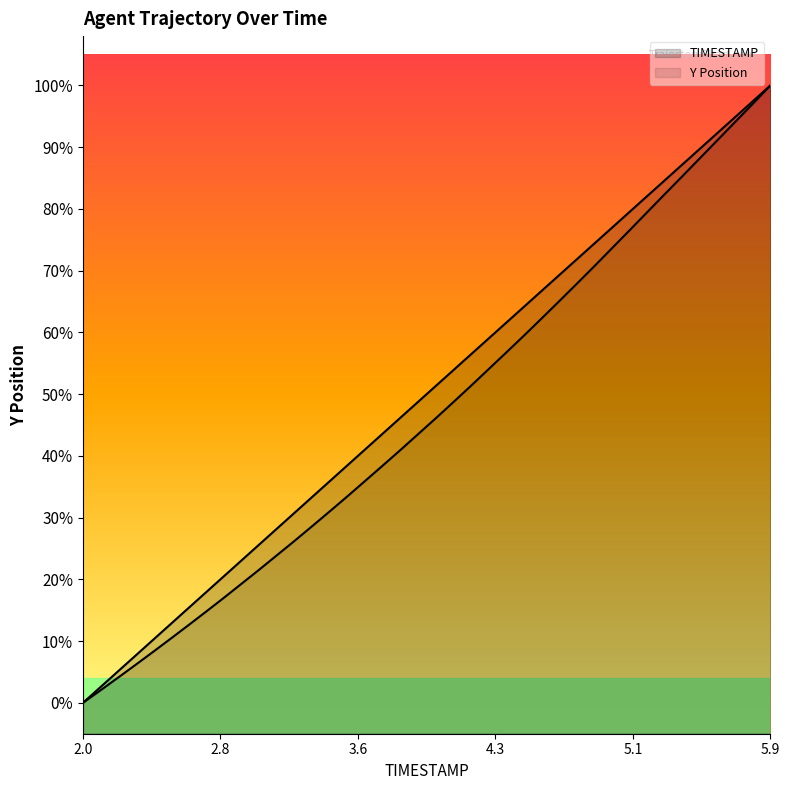

What is the difference between the highest and lowest values at 5.5?

0.6